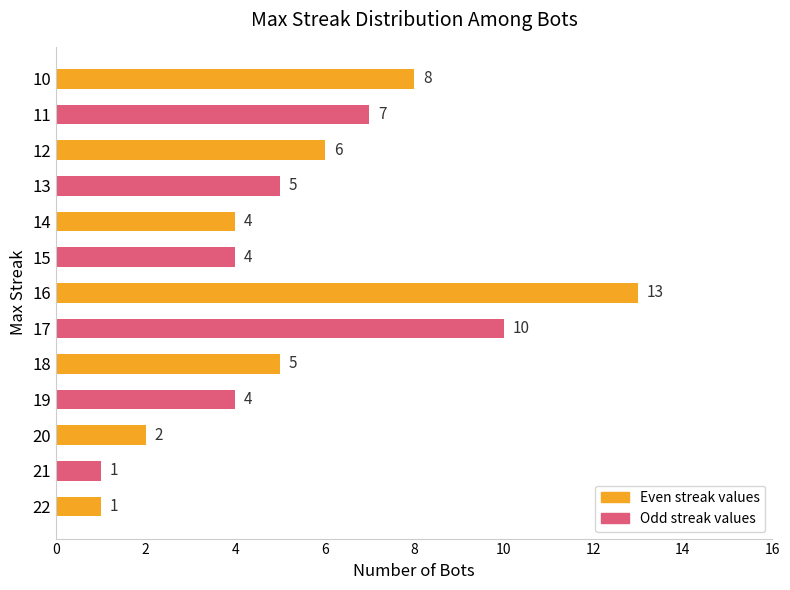

Reading top to bottom, extract all data points from this chart.

10=8	11=7	12=6	13=5	14=4	15=4	16=13	17=10	18=5	19=4	20=2	21=1	22=1